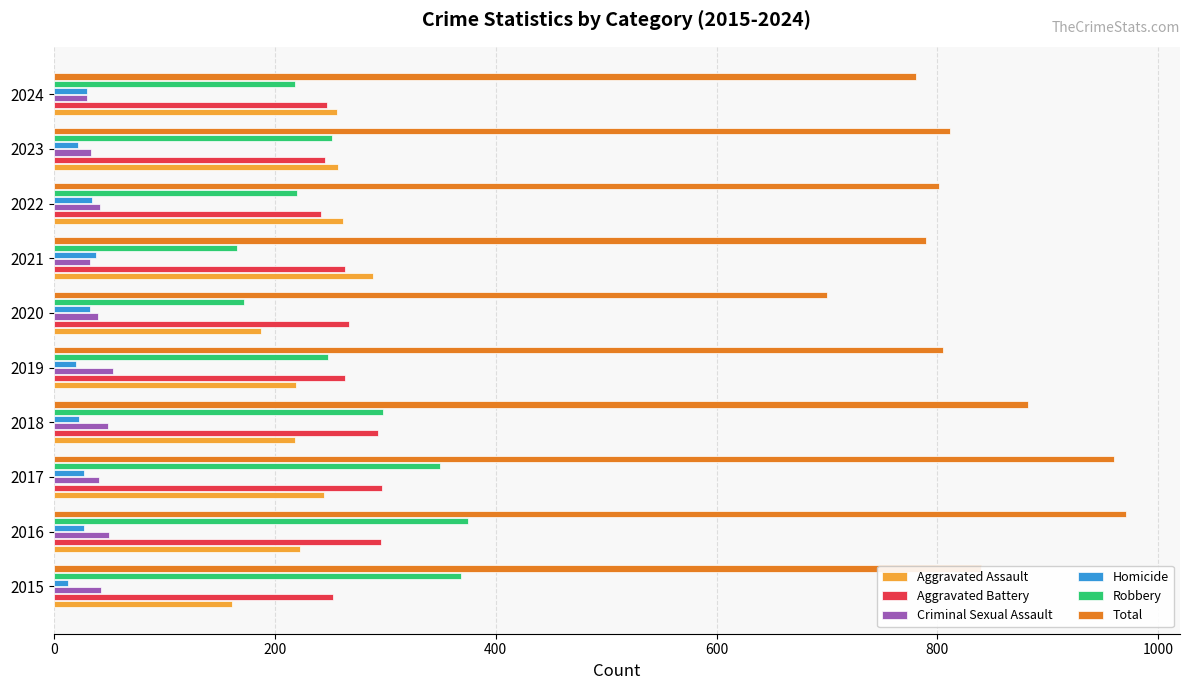

What is the sum of all Homicide values?

268